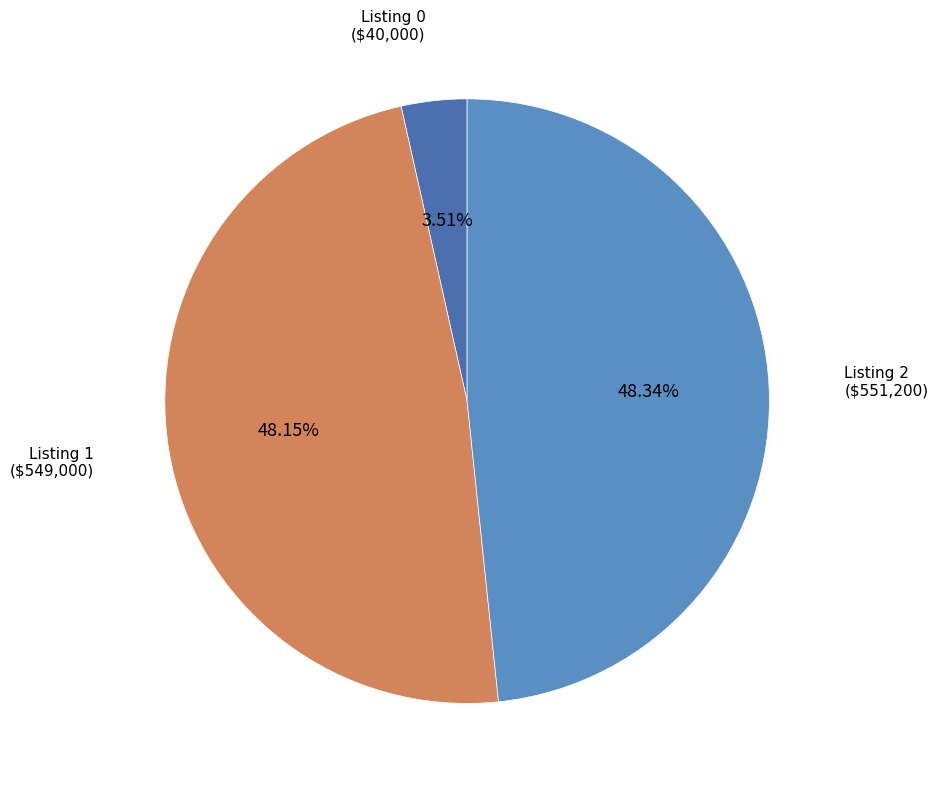

Is there a majority slice in this chart?

No